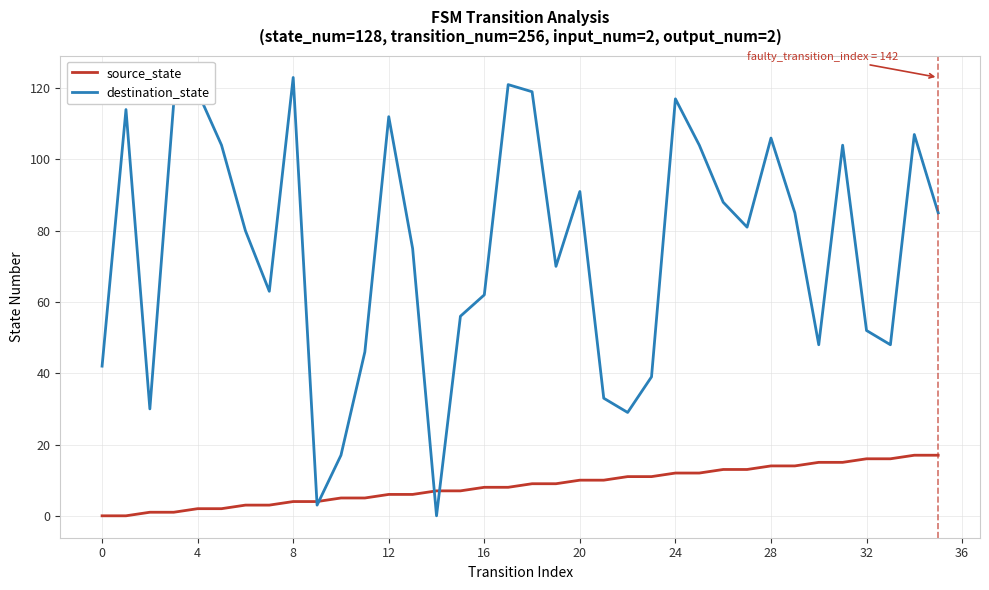

Which series has the largest total across all categories?

destination_state